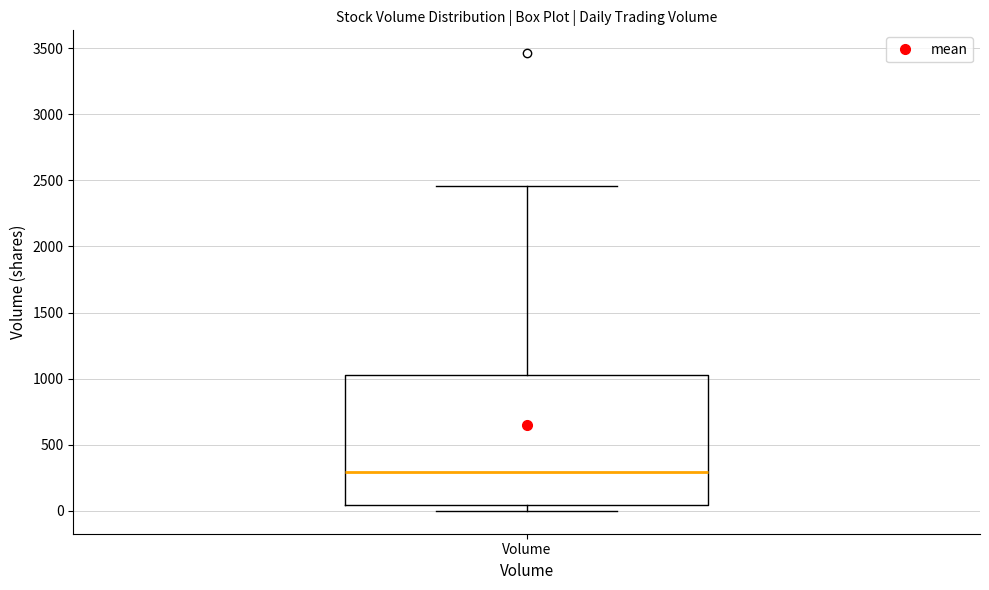

Where is the upper edge of the box for Volume on the y-axis? The values are not printed on the chart, so give them approximately, as read against the axis.

1050